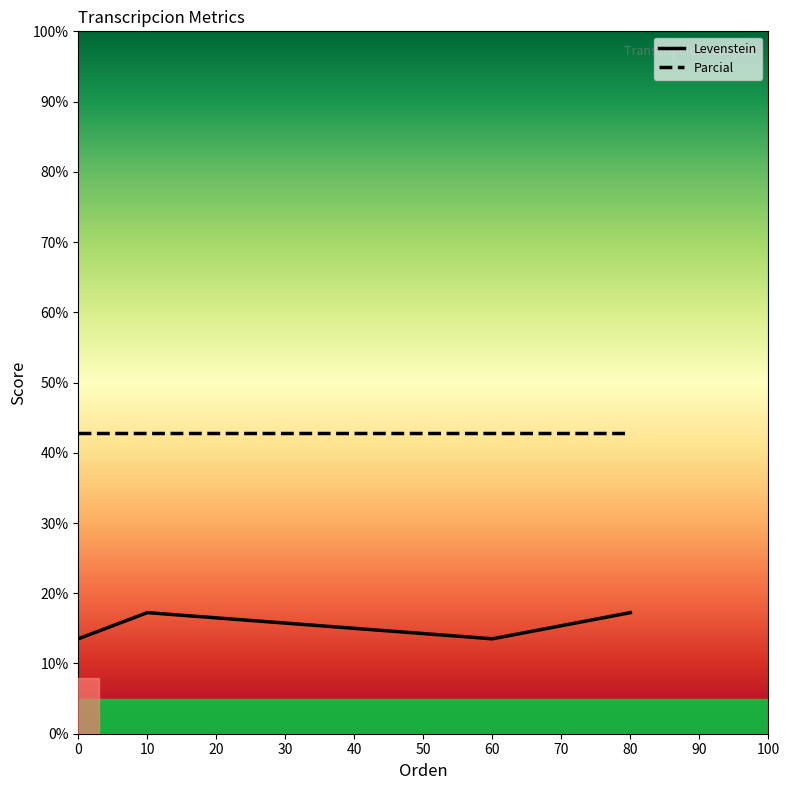

What is the spread (max minus min) of values at 80?

25.6